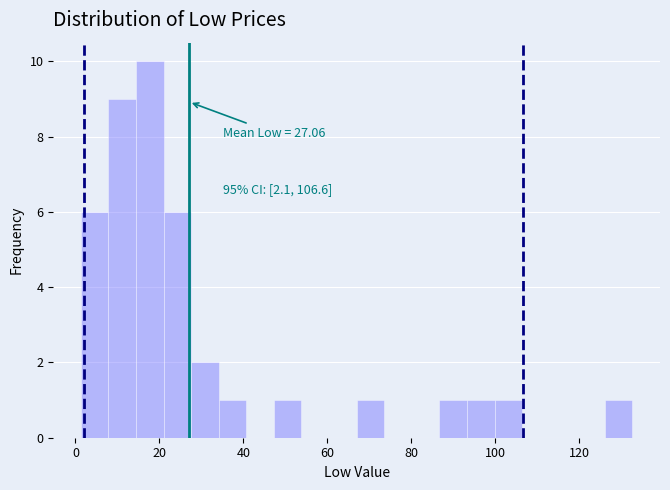

Around what value on the x-axis is the tallest bar? Give the approximate position of its centre, as read against the axis.

18